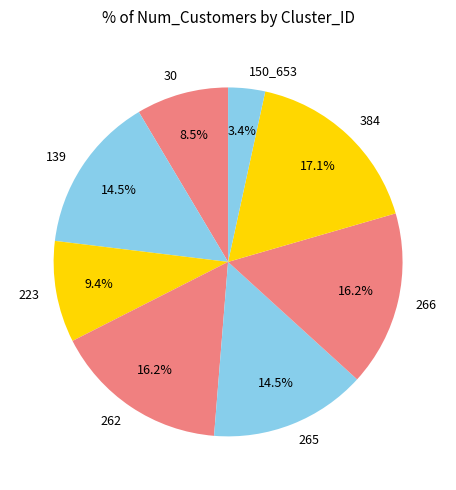

Does 150_653 represent more than half of the total?

No